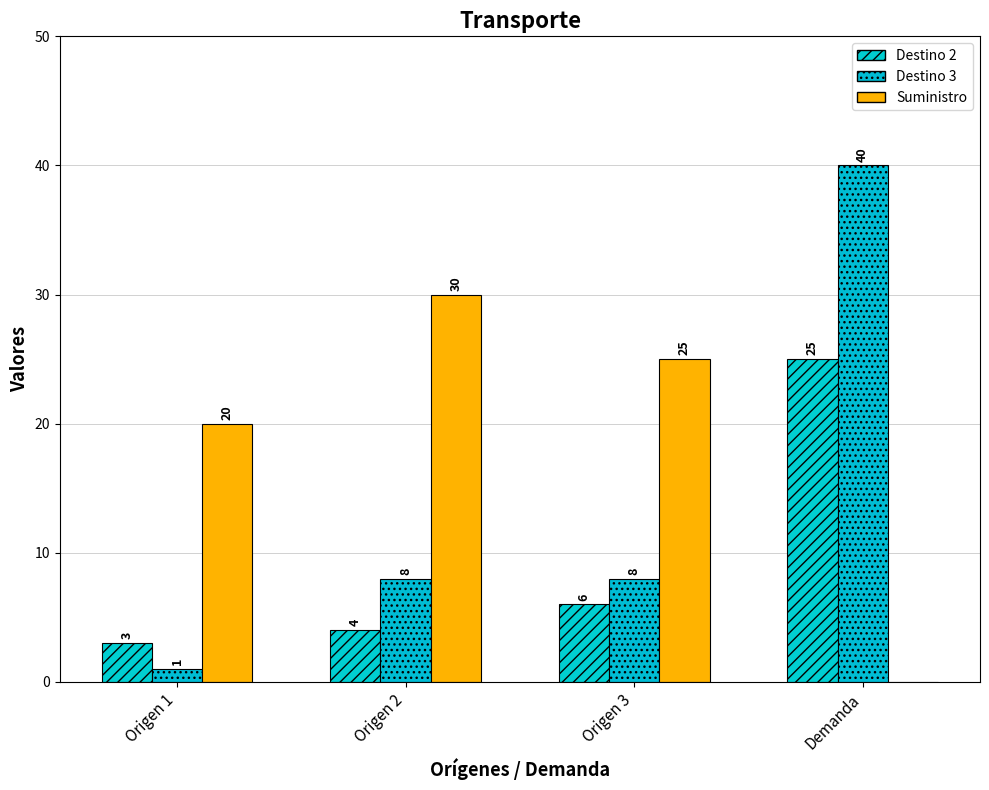

Does the chart contain stacked bars?

No